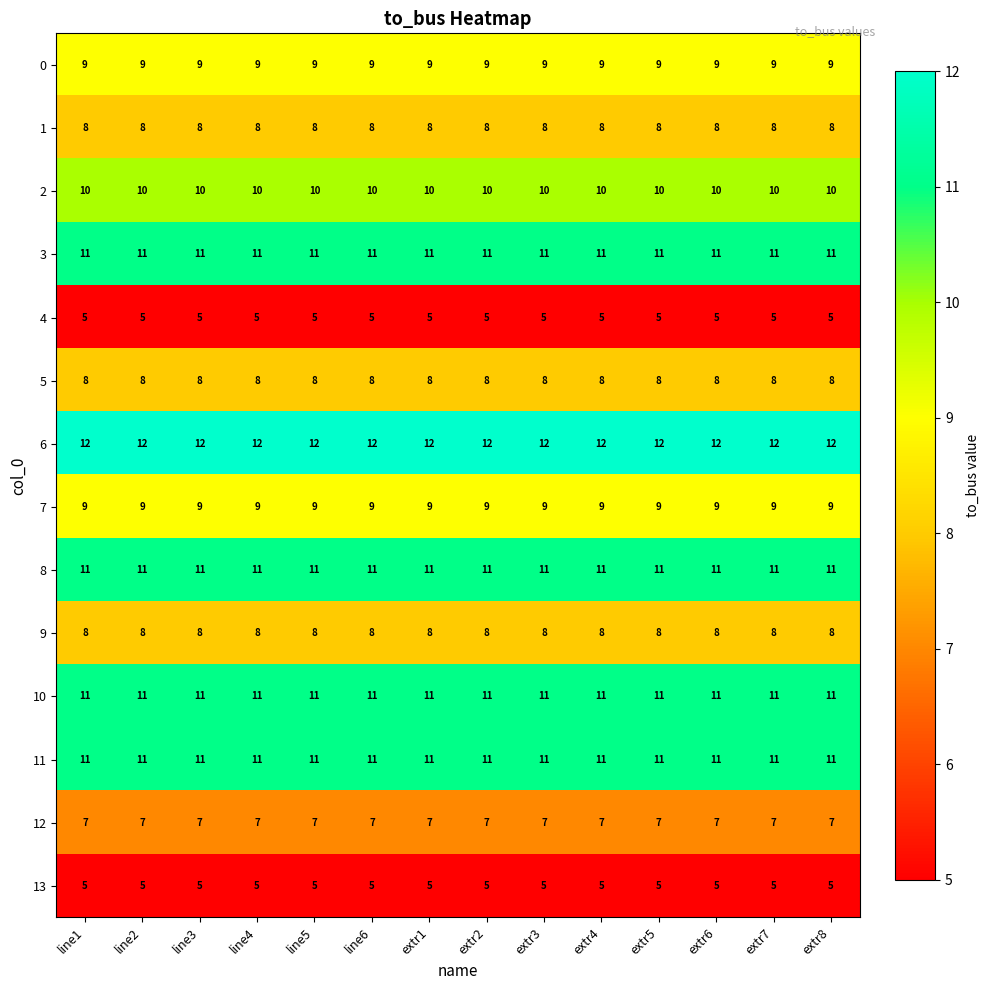

The value of 7 at extr4 is 9. True or false?

True